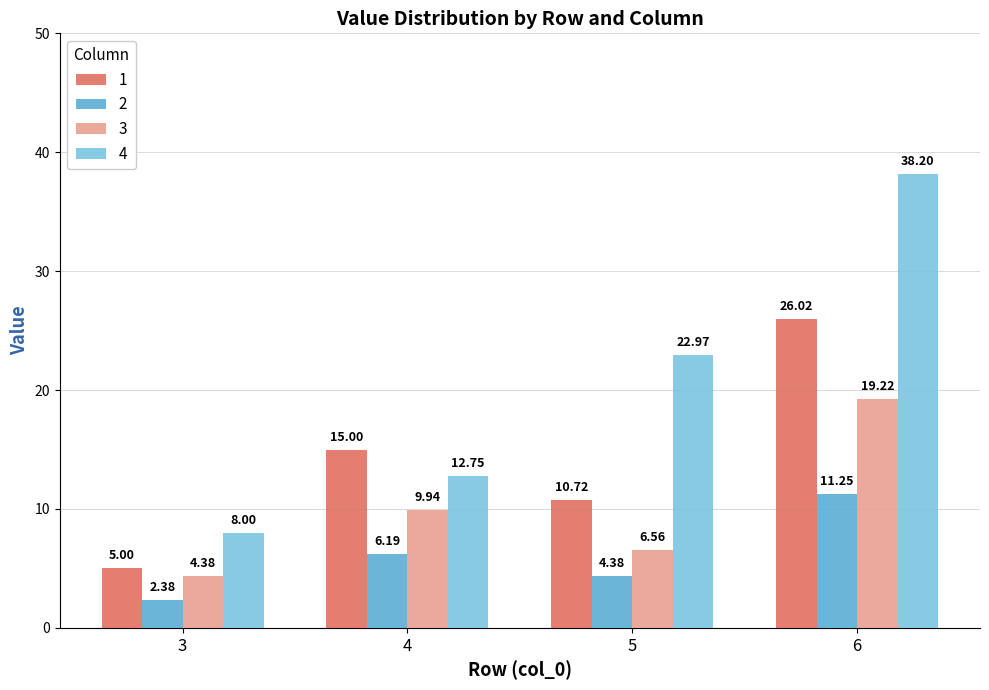

Is the value of 1 at 3 greater than the value of 3 at 6?

No